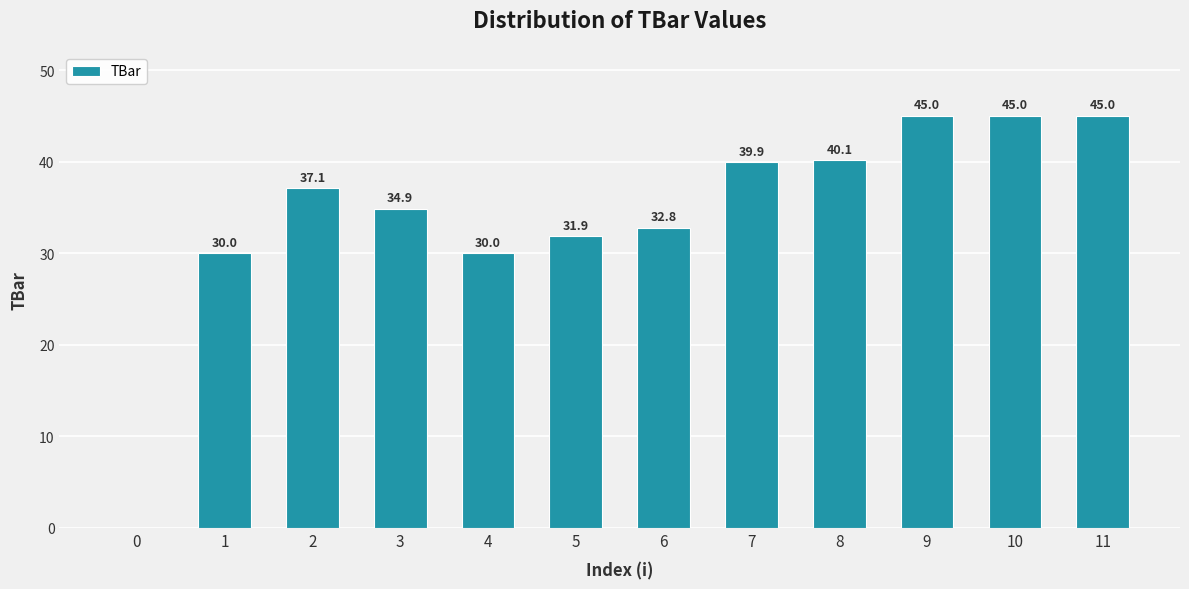

What is the greatest value displayed?

45.0